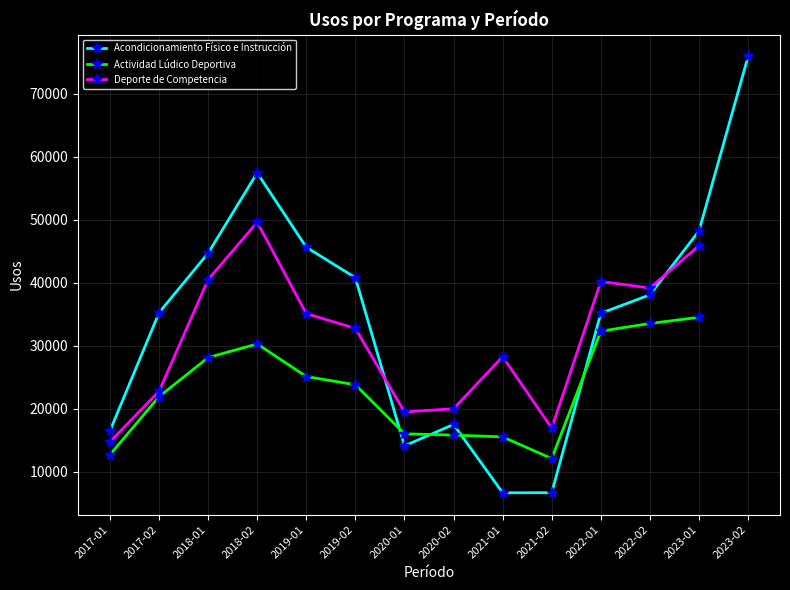

How many data points in Actividad Lúdico Deportiva are less than 23801?

6